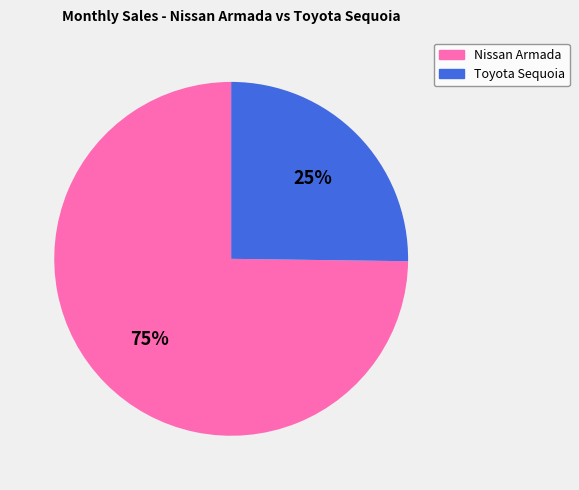

Approximately how many times larger is the value at Toyota Sequoia compared to Nissan Armada?

0.3